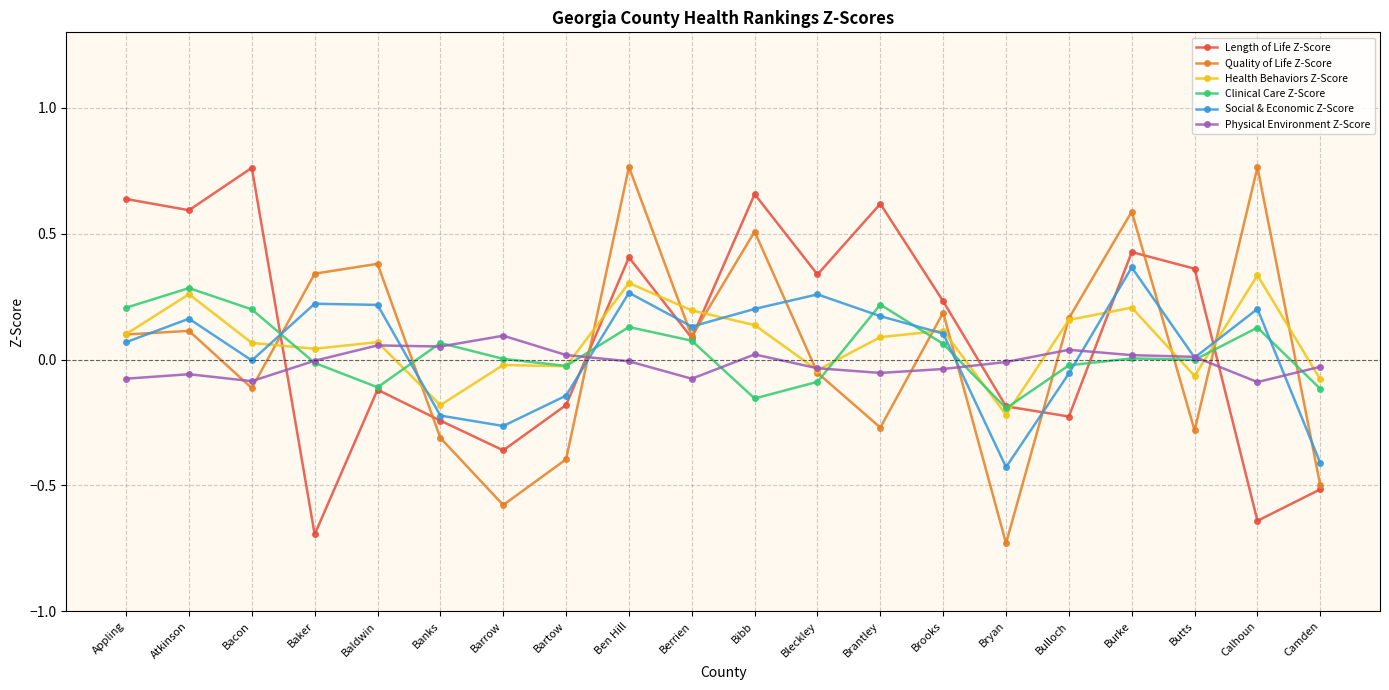

True or false: Social & Economic Z-Score has more than 0 interior local peaks.

True